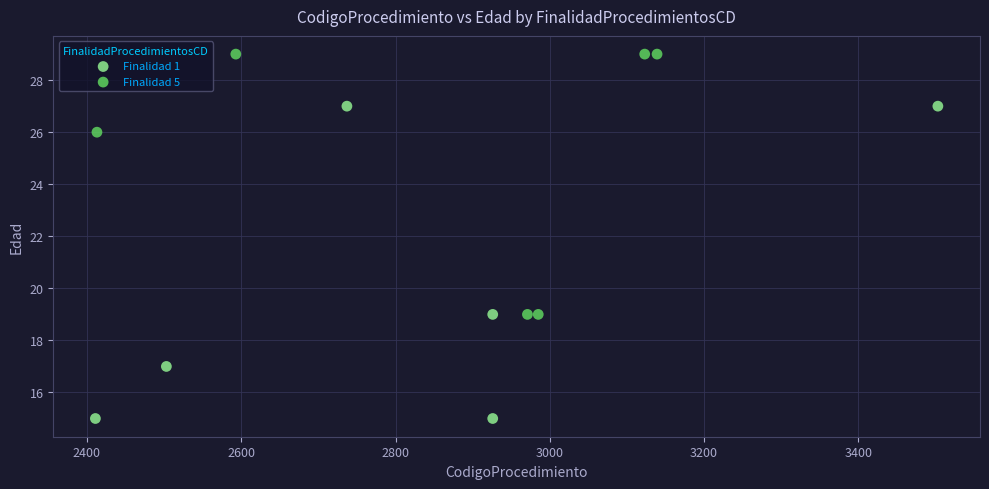

Which series reaches the minimum Y coordinate?

Finalidad 1